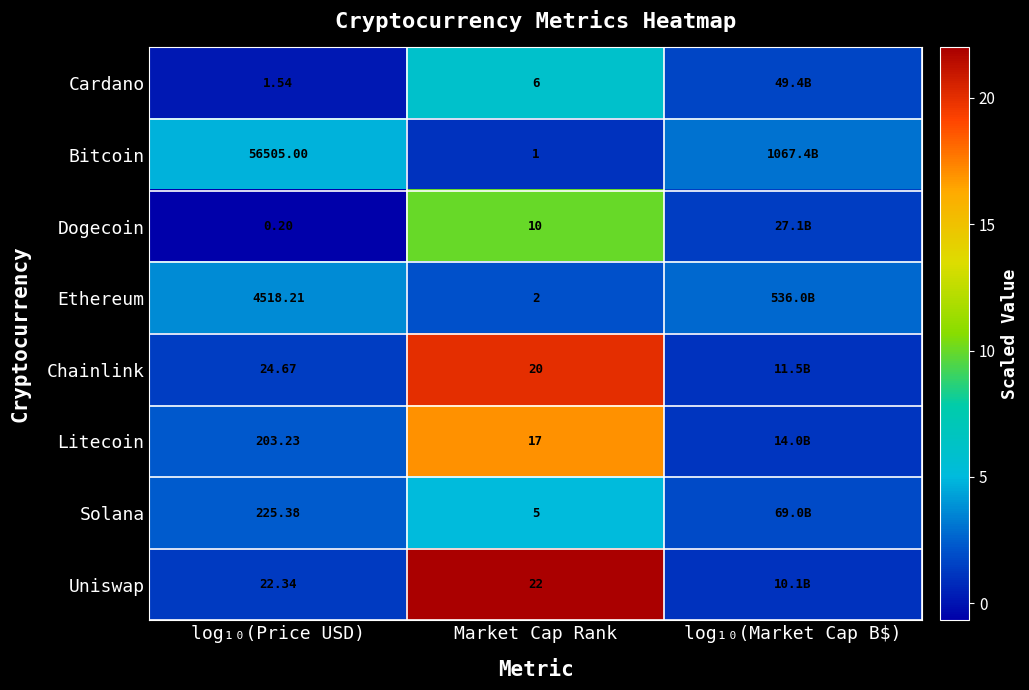

Which series changed the most between log₁₀(Price USD) and Market Cap Rank?

Bitcoin